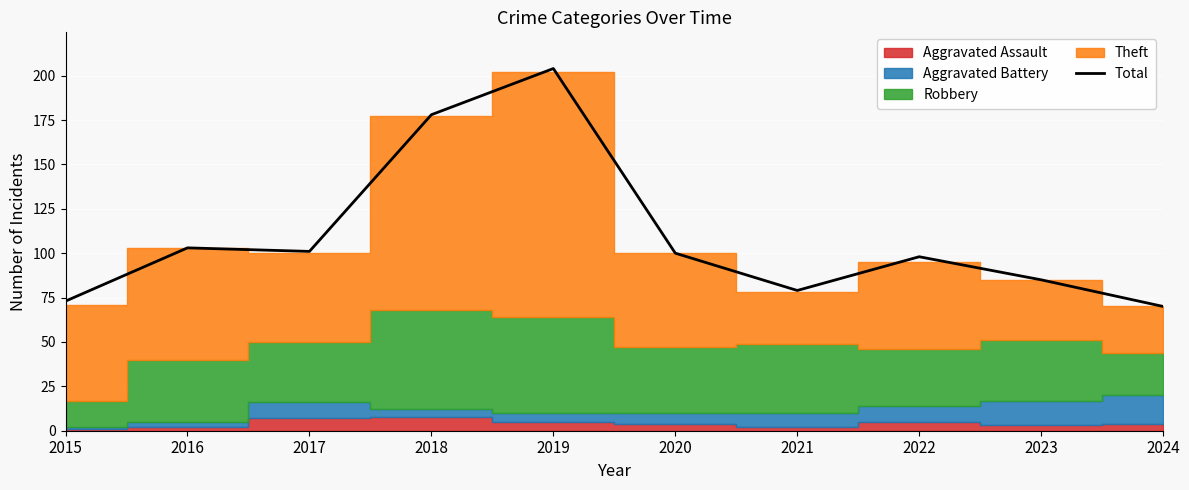

Rank the categories by value from lowest to highest.

2024, 2015, 2021, 2023, 2022, 2020, 2017, 2016, 2018, 2019